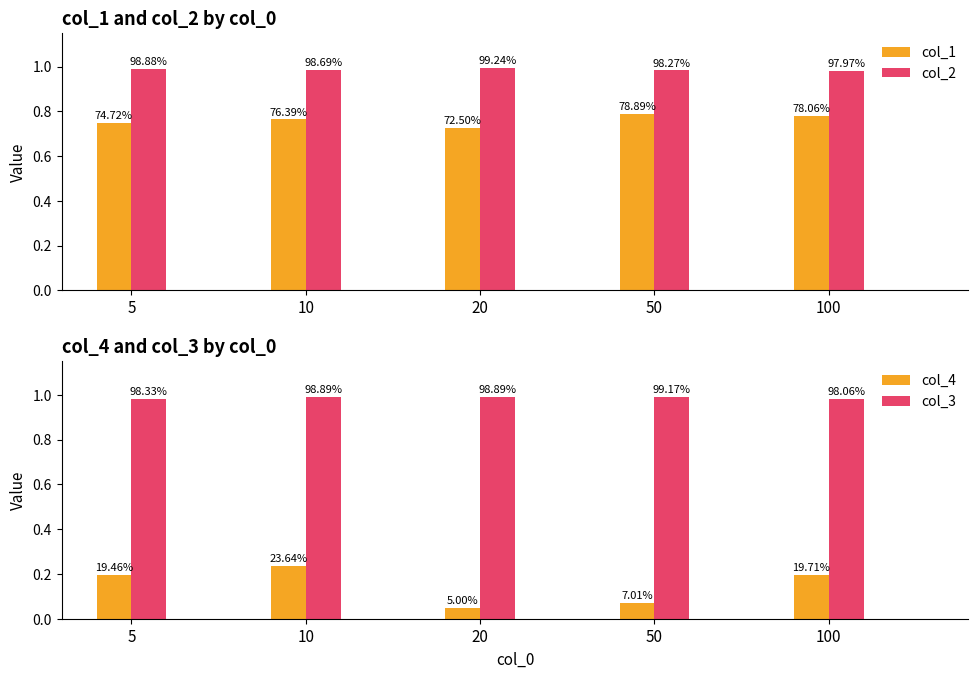

What is the smallest value displayed?

0.1